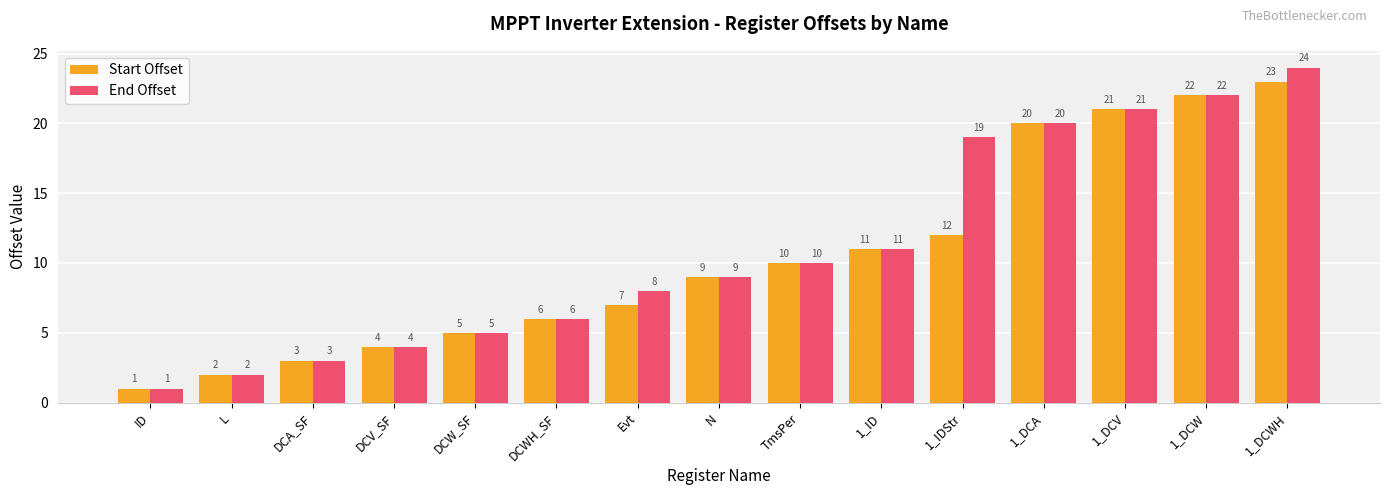

What is the difference between the maximum and second lowest values in the Start Offset series?

21